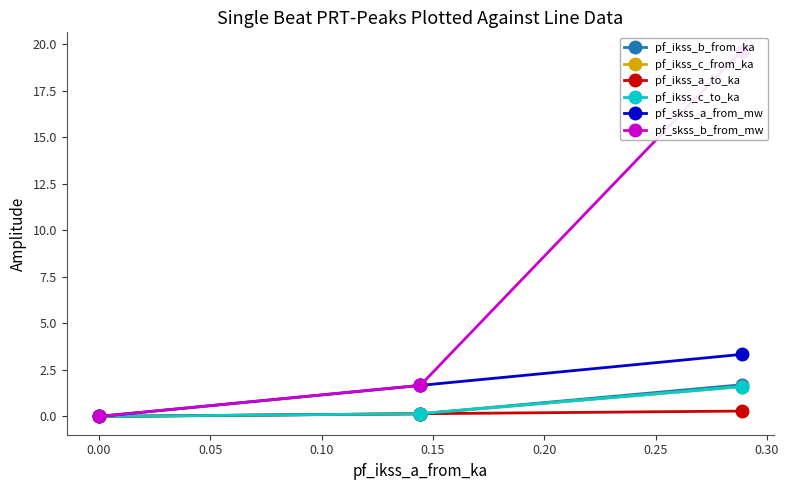

At 0.05, list the series in order from smallest to largest.

pf_ikss_a_to_ka, pf_ikss_b_from_ka, pf_ikss_c_to_ka, pf_ikss_c_from_ka, pf_skss_a_from_mw, pf_skss_b_from_mw